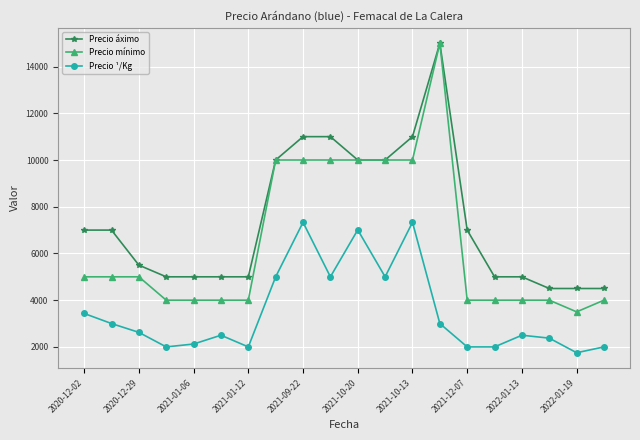

True or false: Precio ¹/Kg has more than 0 interior local peaks.

True